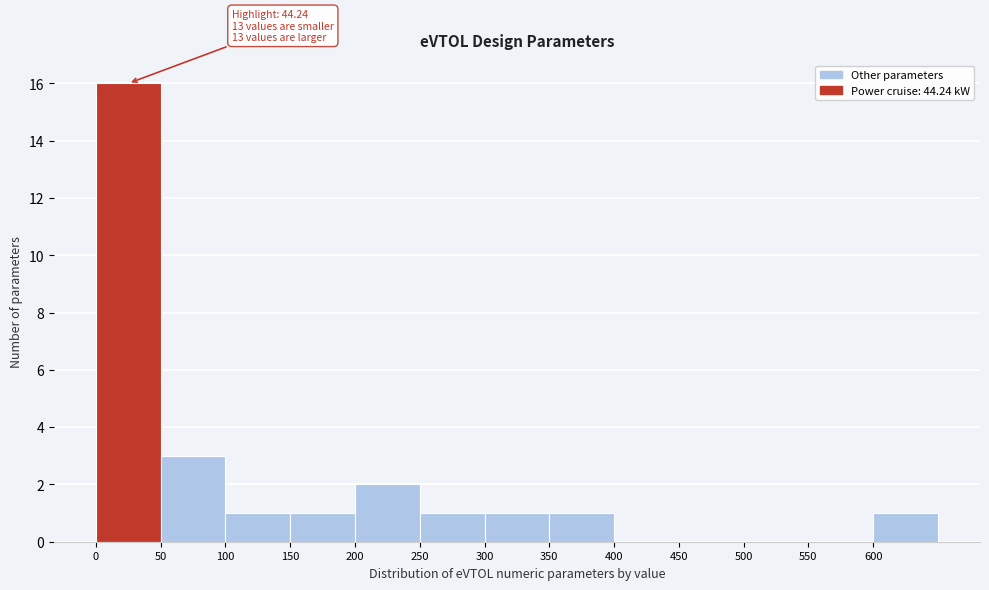

Over which range of the x-axis is the bar tallest?

0 to 50